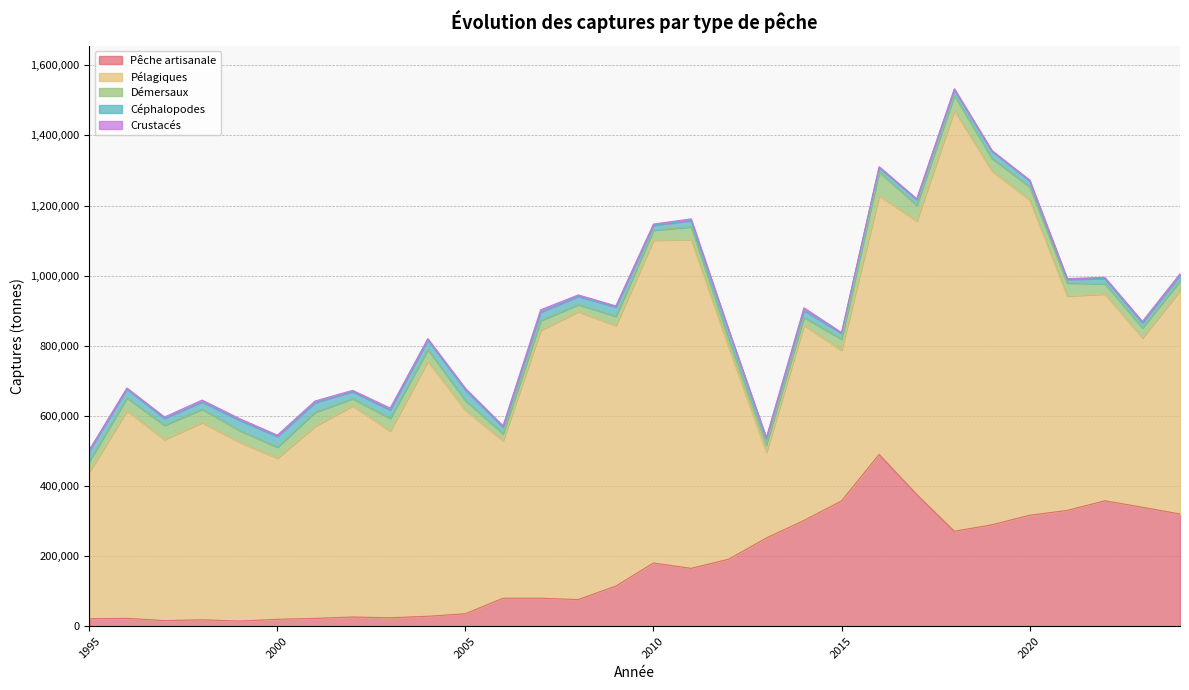

How many lines are shown in the chart?

5